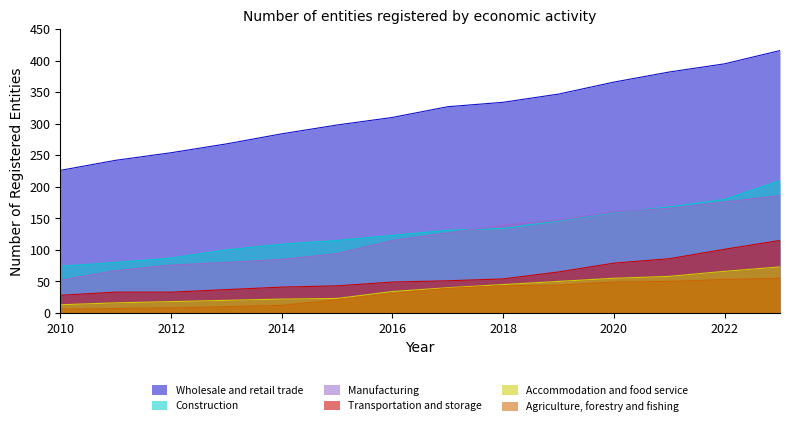

The Wholesale and retail trade series shows 347 at 2019. True or false?

True